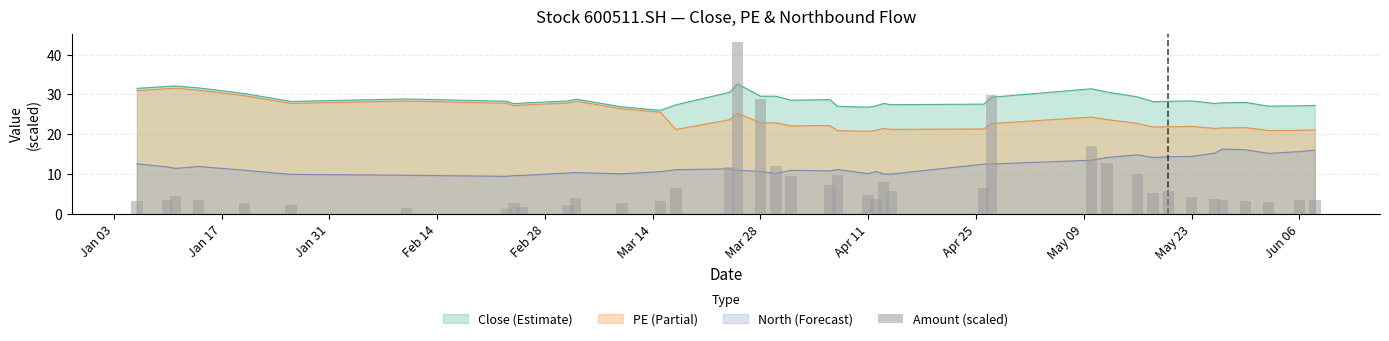

How many values are below 4?

20